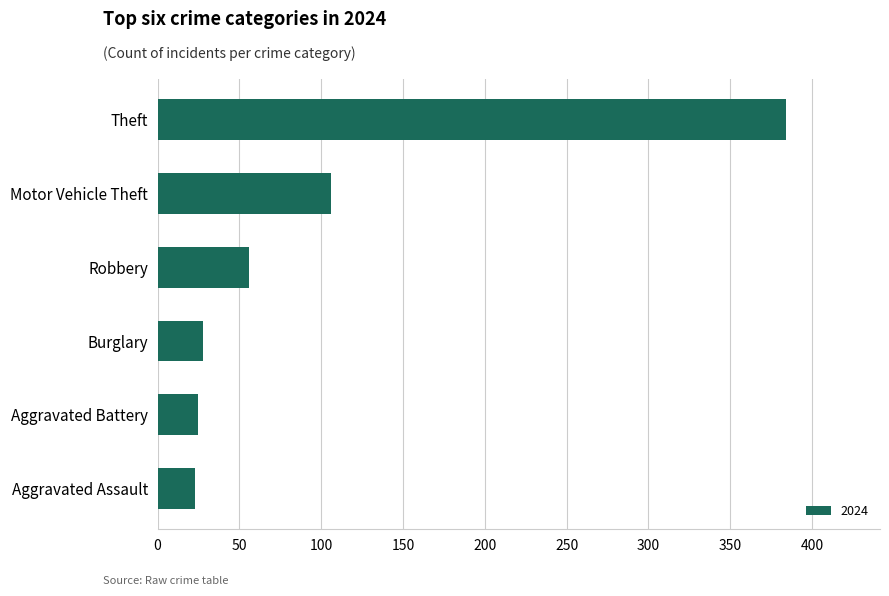

At which label is the value closest to 203?

Motor Vehicle Theft